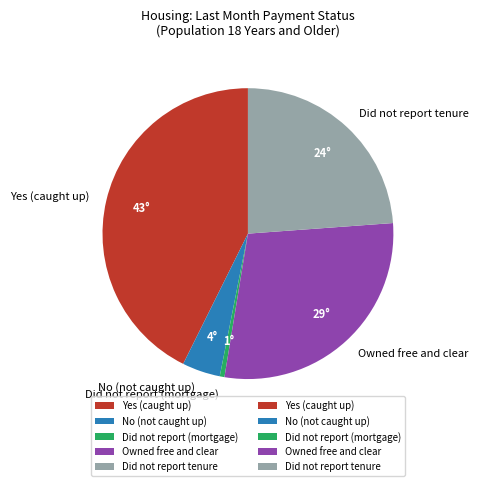

What is the largest slice in the pie chart?

Yes (caught up)